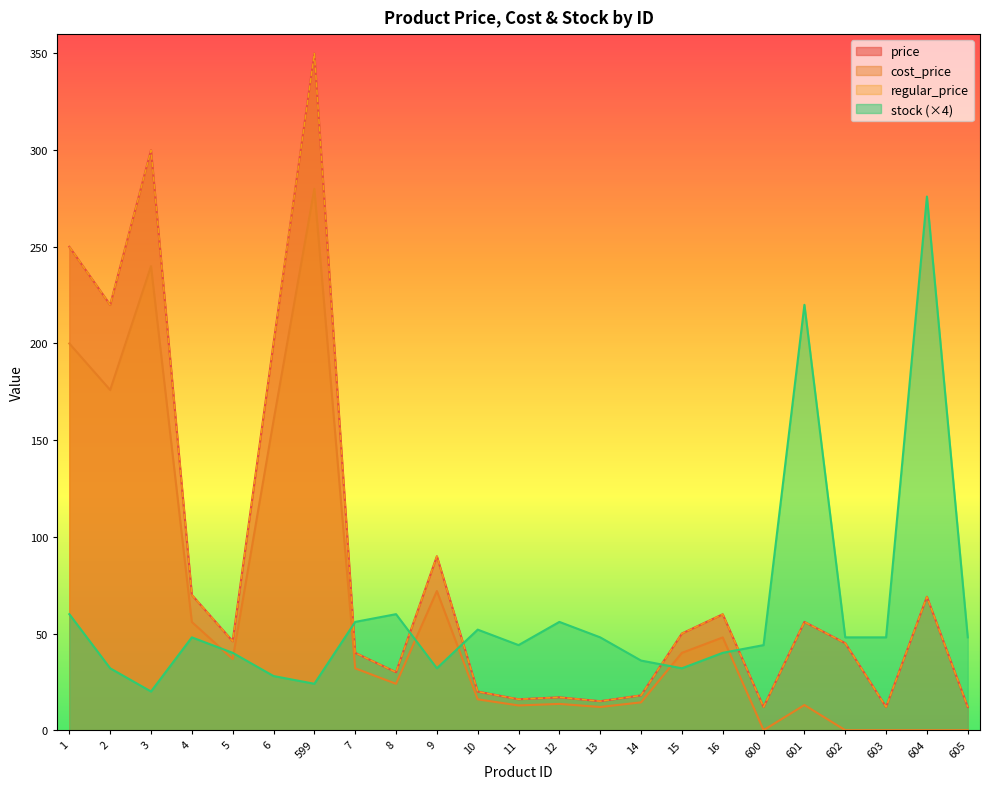

At which category is the sum across all series the highest?

599